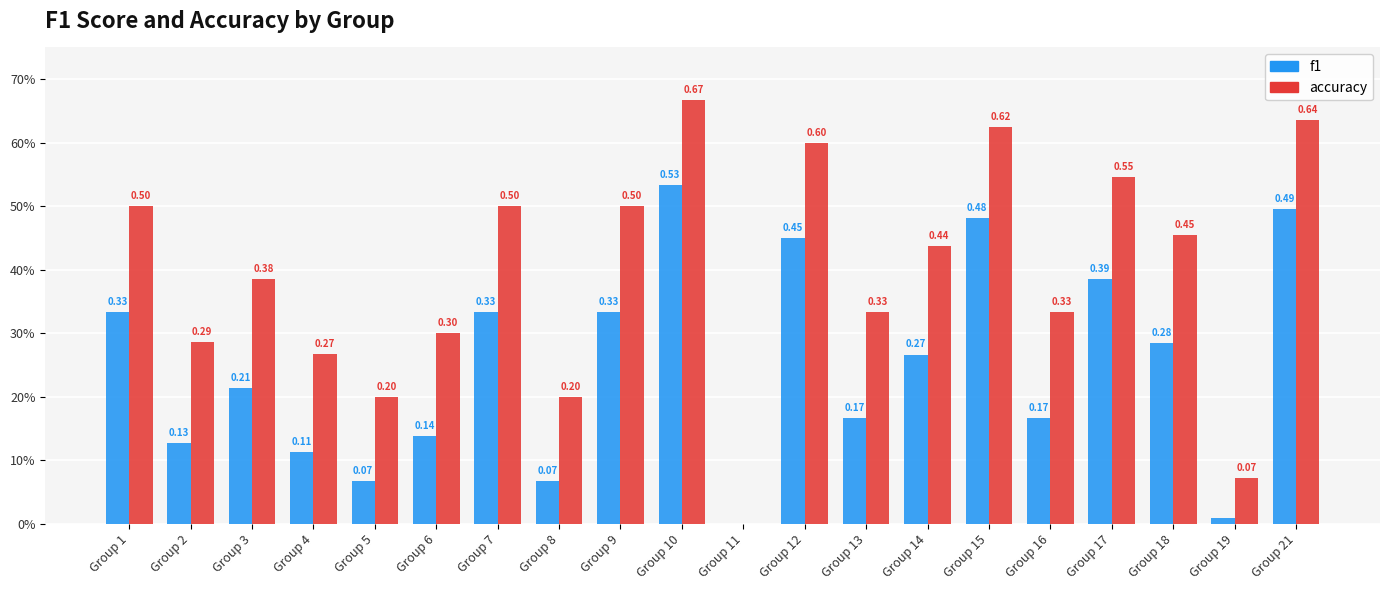

What are all the series names shown in the legend?

f1, accuracy